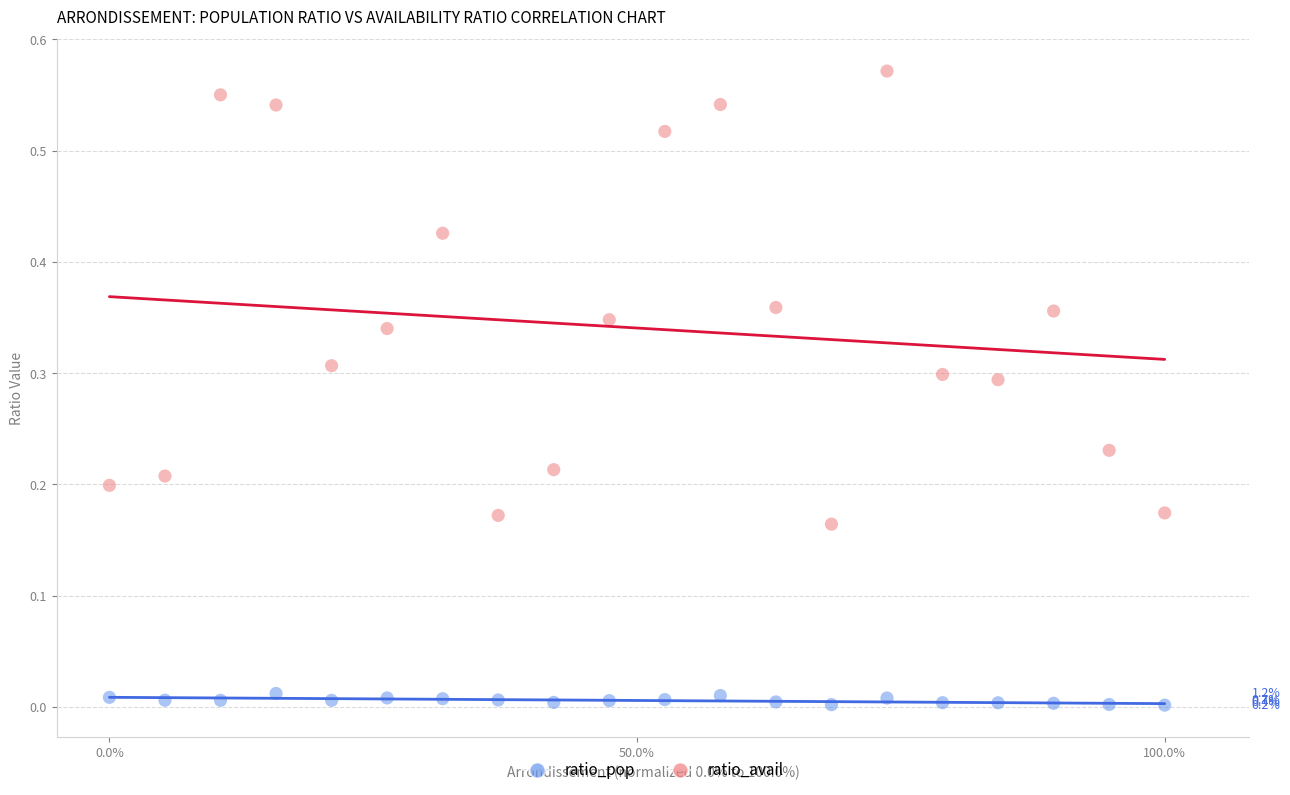

What is the X range (max minus min) for the scatter plot?

1.0